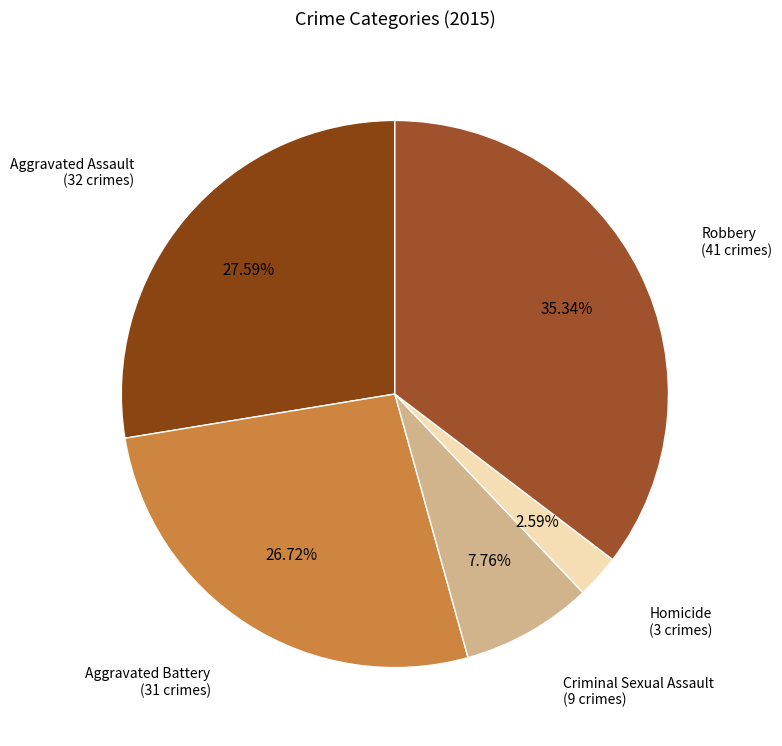

How many segments does this pie chart have?

5